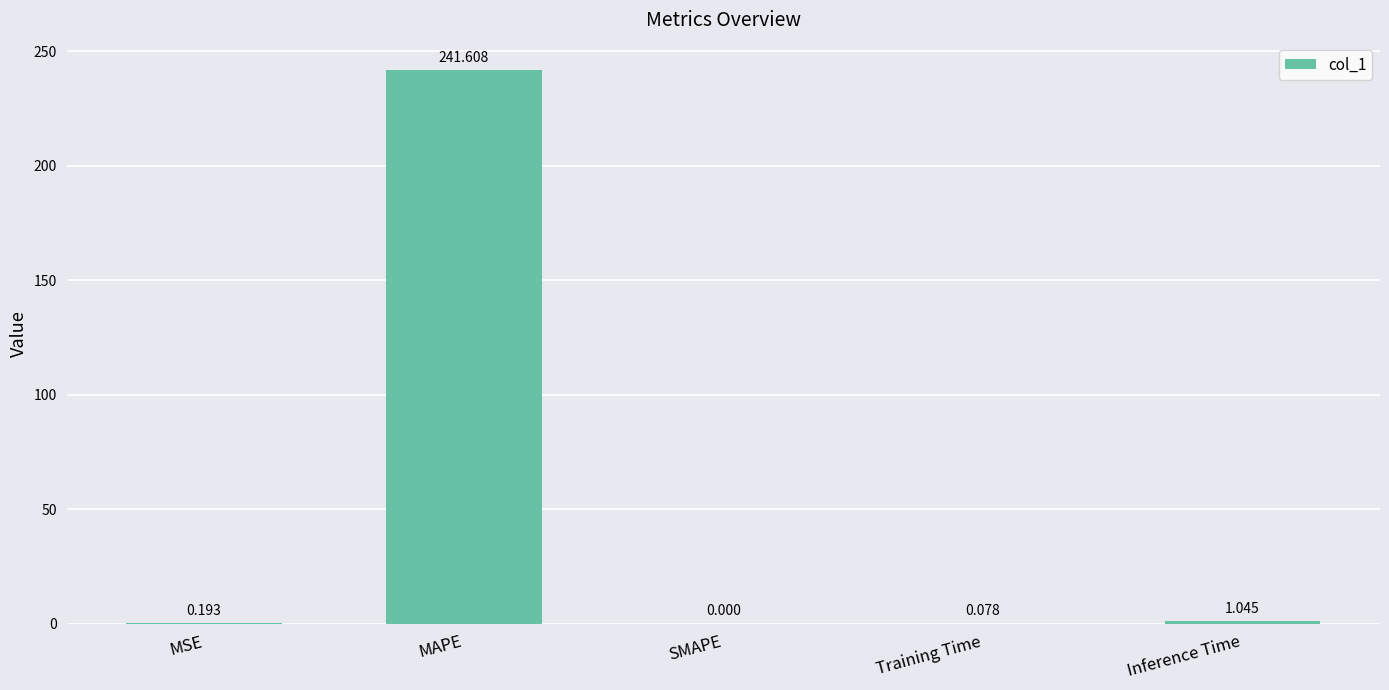

Between MAPE and MSE, which is larger?

MAPE